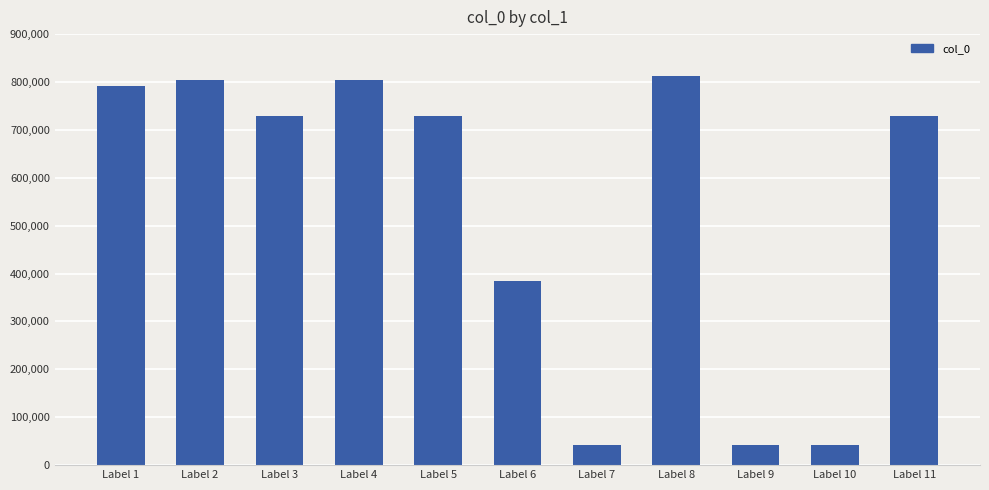

What is the value of the 1st bar from the left?

791924